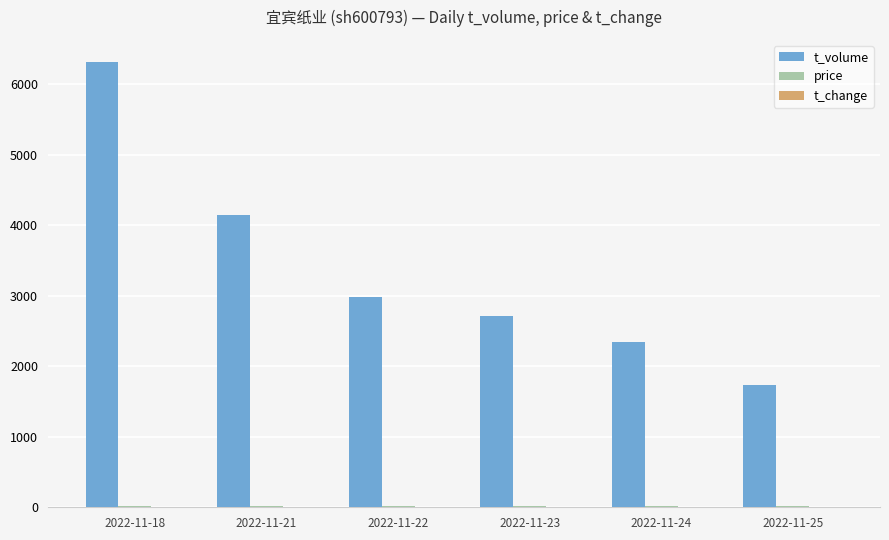

Which series has the widest spread of values?

t_volume